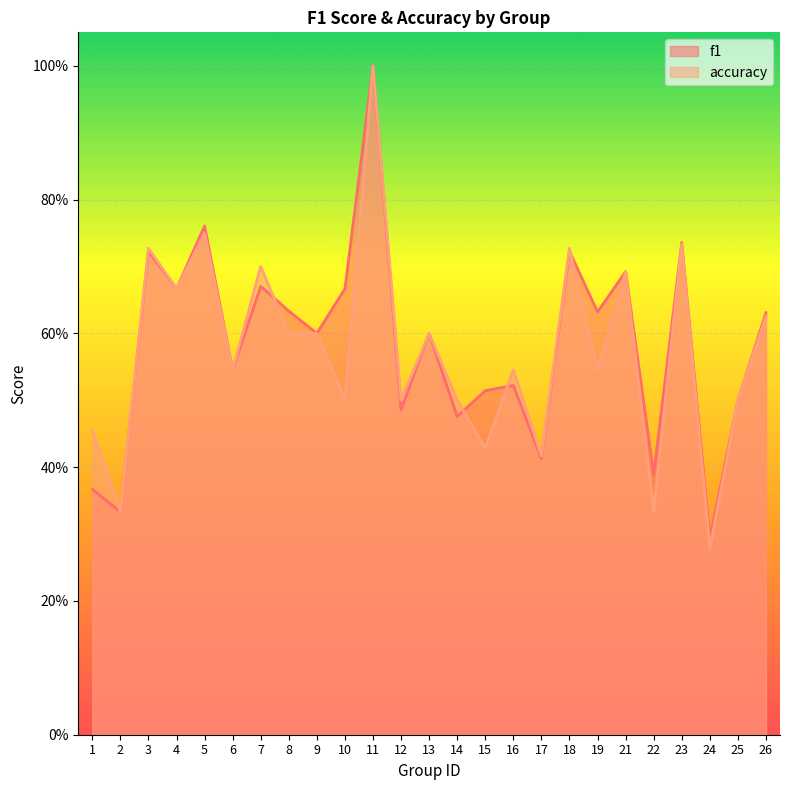

Where do accuracy and f1 first cross each other?

7 and 8